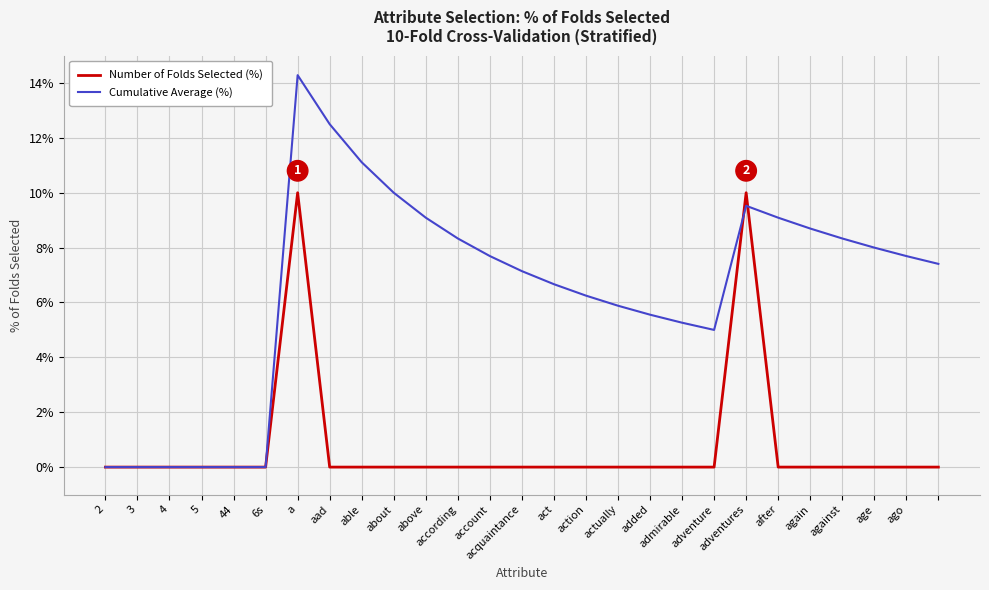

What are all the series names shown in the legend?

Number of Folds Selected (%), Cumulative Average (%)